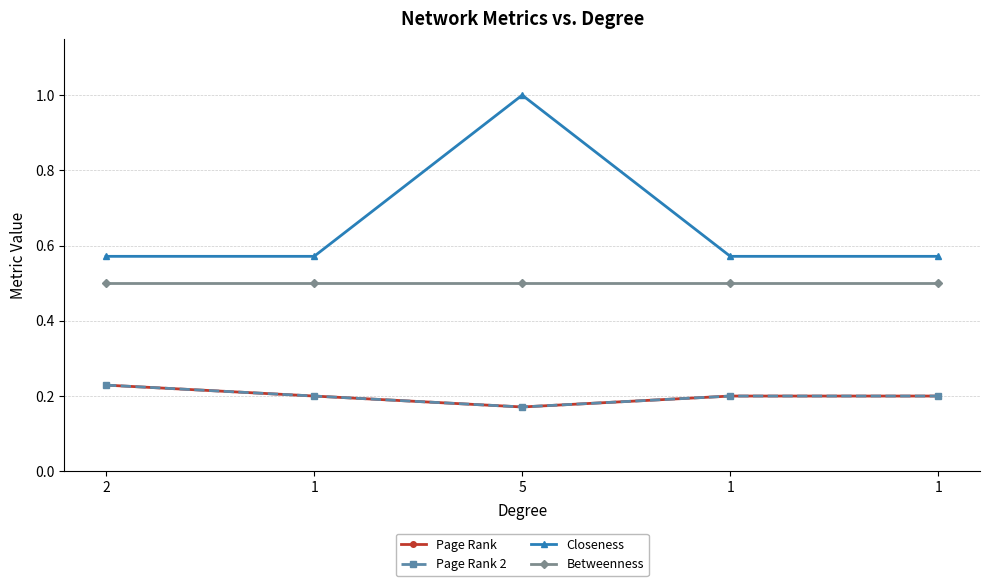

Count the Closeness values in the range 0 to 1.

5